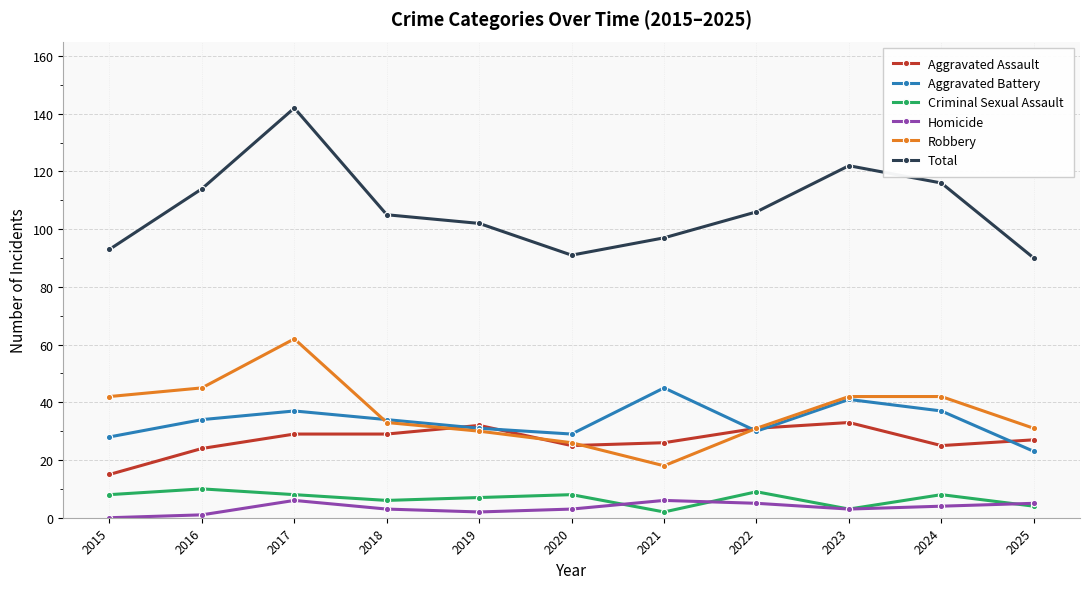

True or false: Robbery and Homicide cross at least once.

False